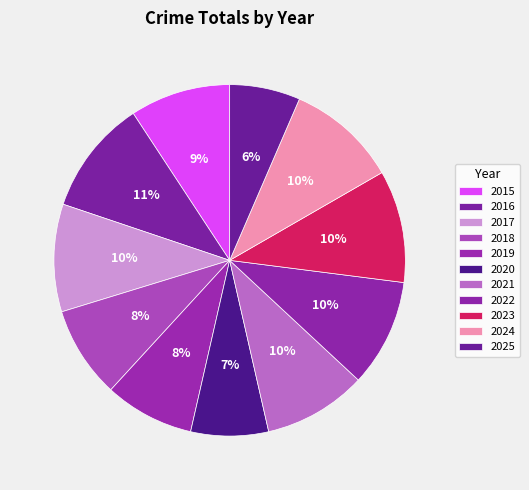

Does 2022 represent more than half of the total?

No